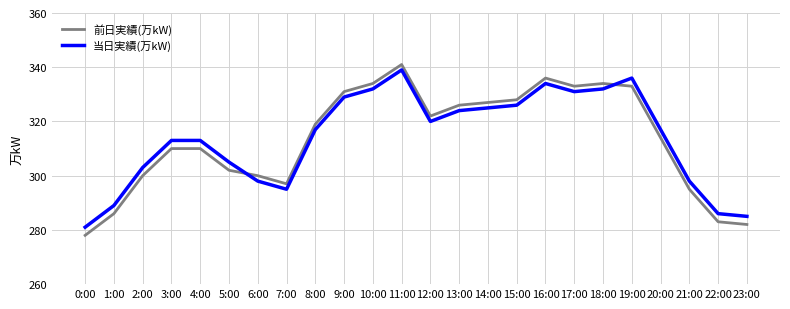

Between 1:00 and 15:00, which series saw the biggest shift?

前日実績(万kW)